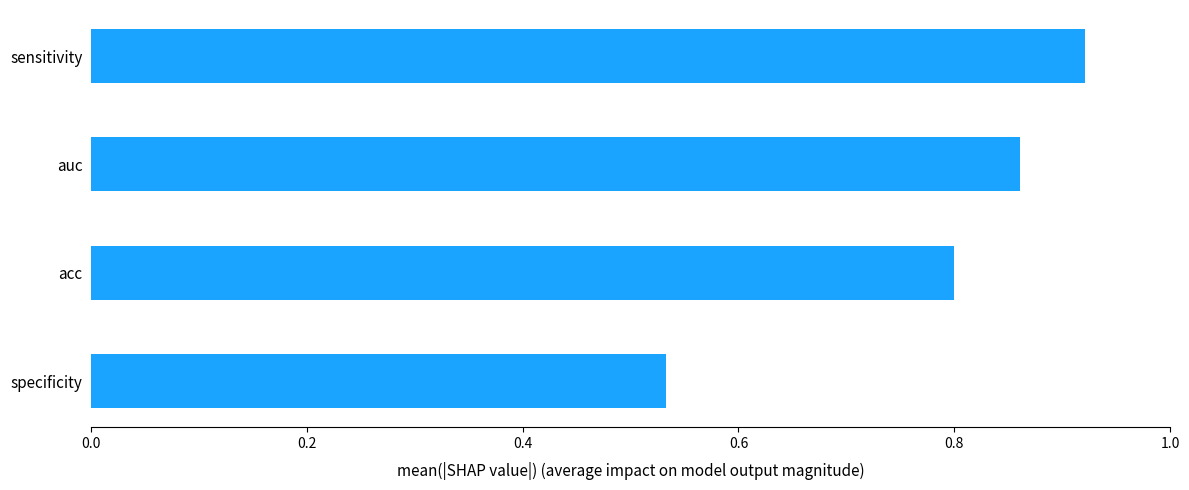

Count the values in the range 0 to 1.

4